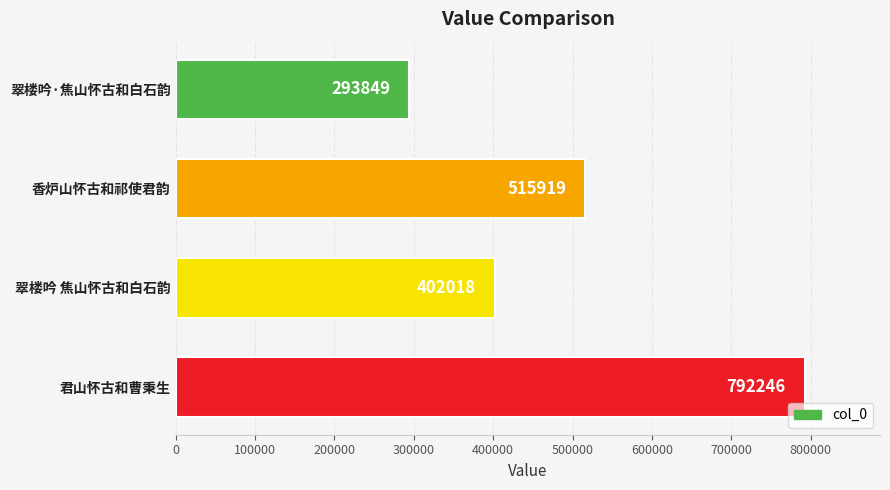

What is the difference between the maximum and minimum values?

498397